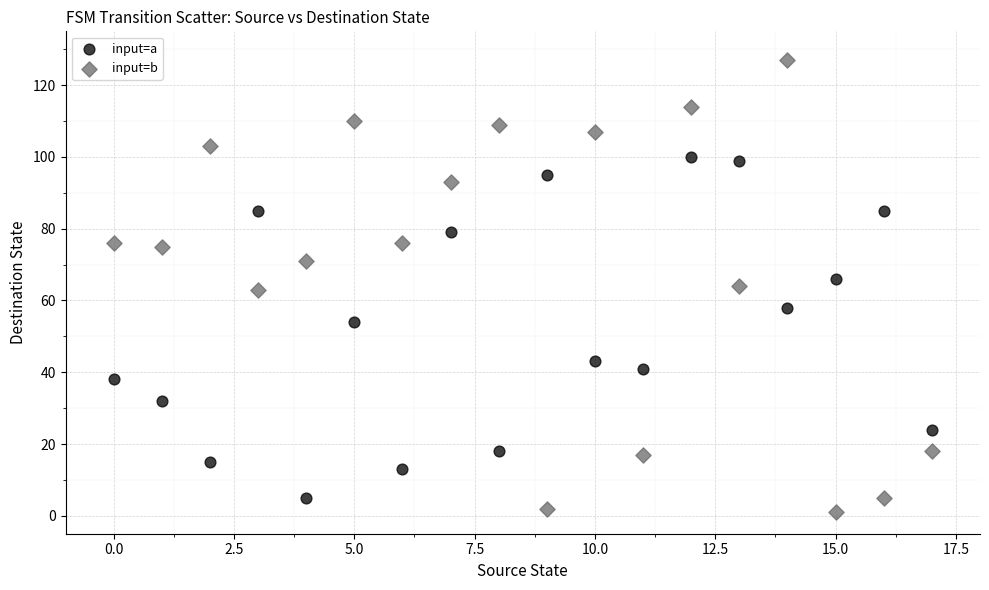

Across all data points, what is the range of Y values (max minus min)?

126